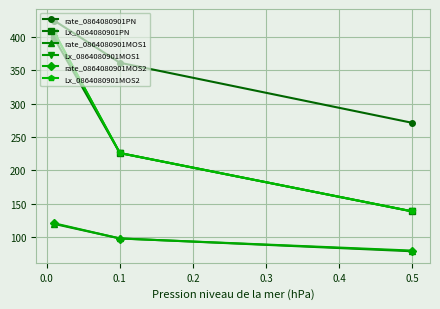

How many lines are shown in the chart?

6